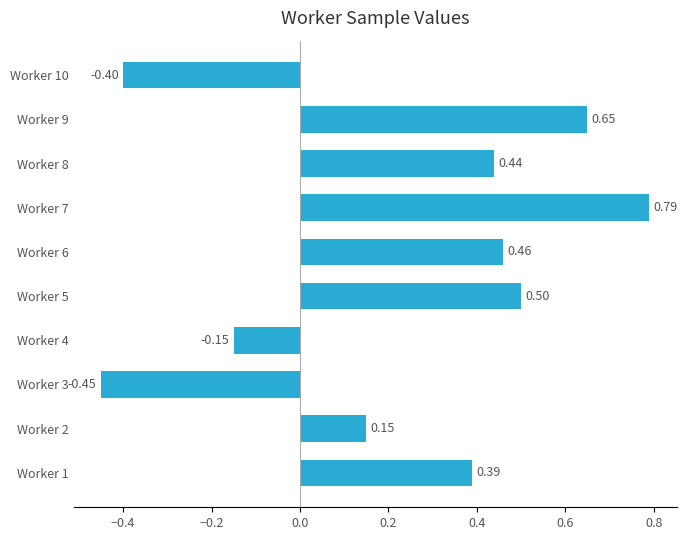

List the labels in order of value, smallest first.

Worker 3, Worker 10, Worker 4, Worker 2, Worker 1, Worker 8, Worker 6, Worker 5, Worker 9, Worker 7